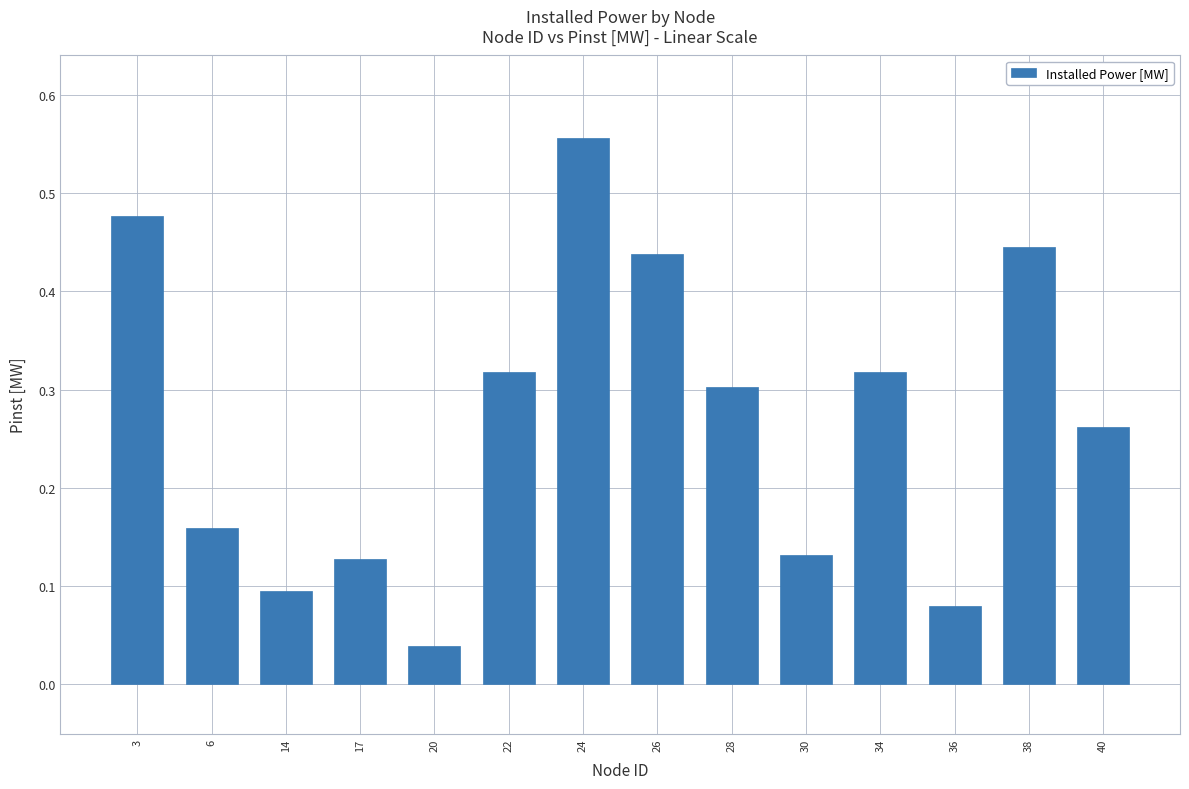

At which category does the chart reach its minimum across all series?

20